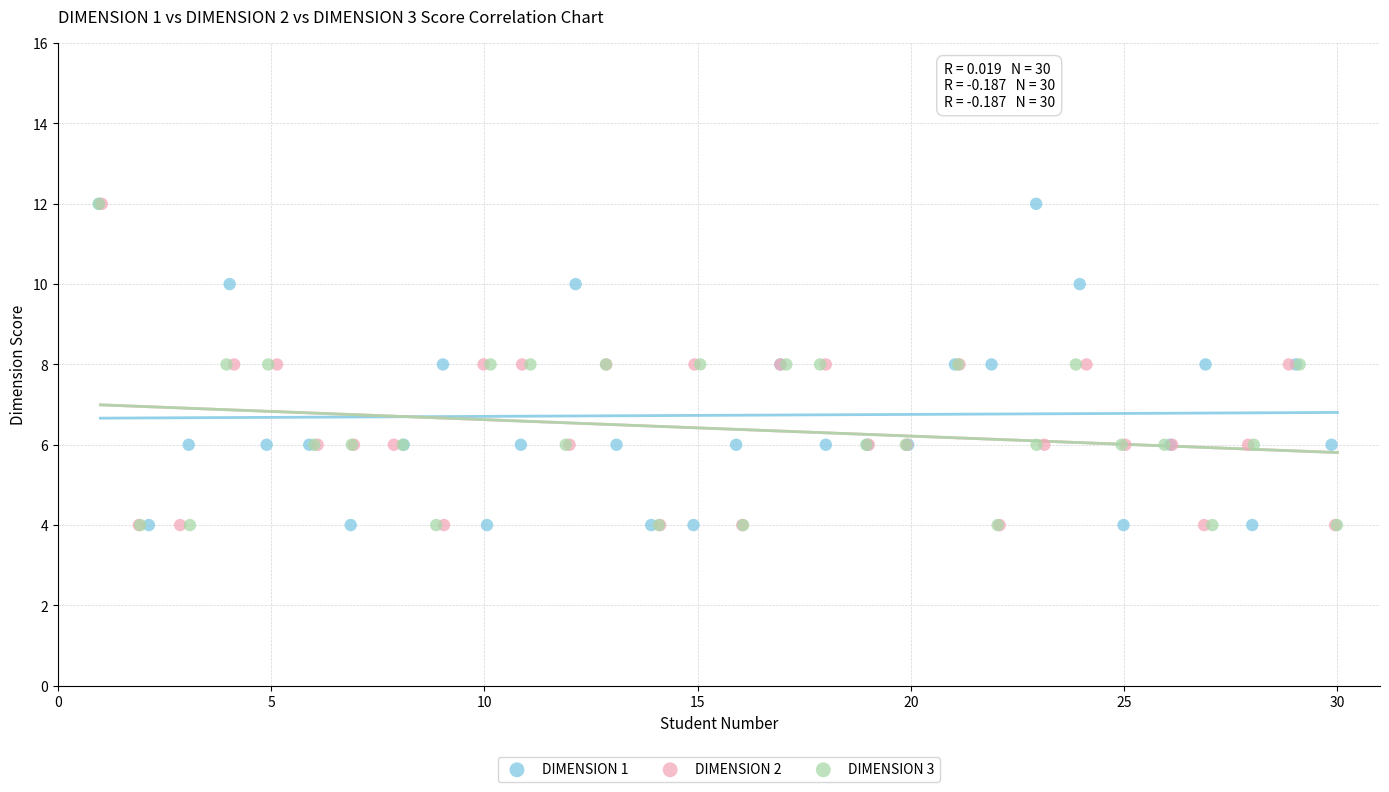

What are all the series names shown in the legend?

DIMENSION 1, DIMENSION 2, DIMENSION 3